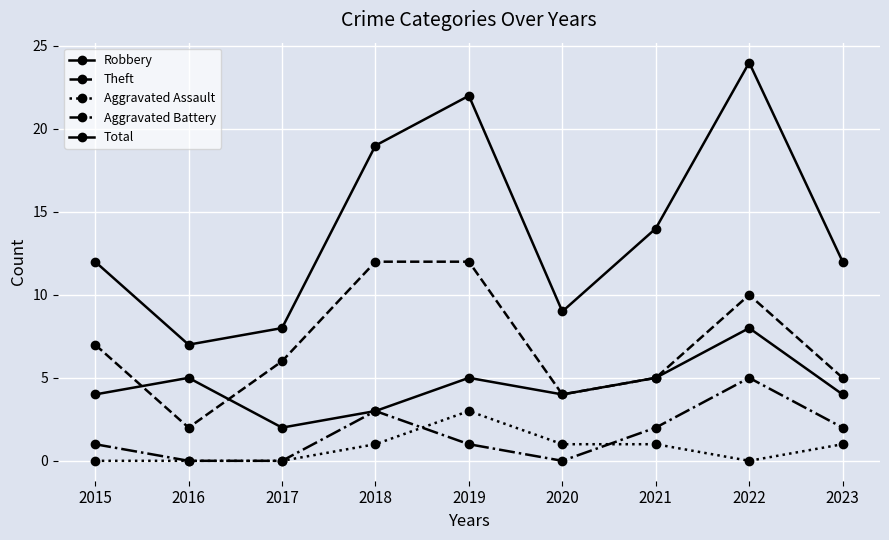

Is this an area chart (filled region under the line)?

No